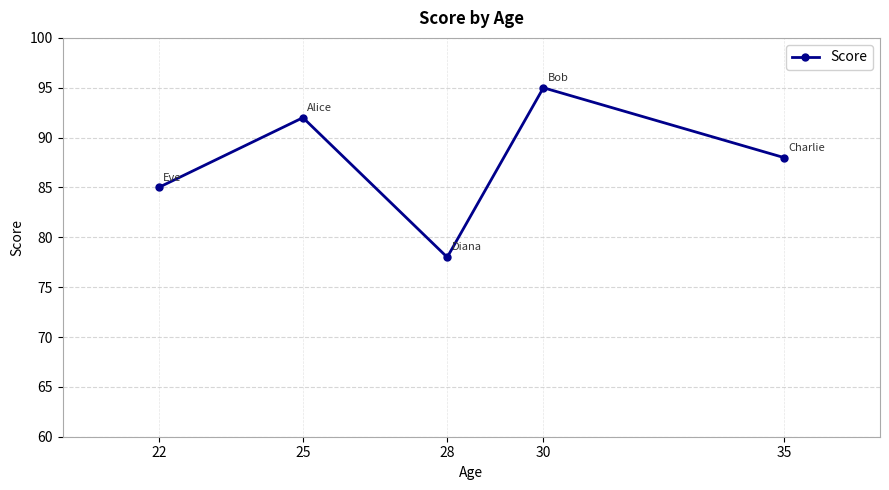

How many points are higher than both their immediate neighbors (excluding endpoints)?

2